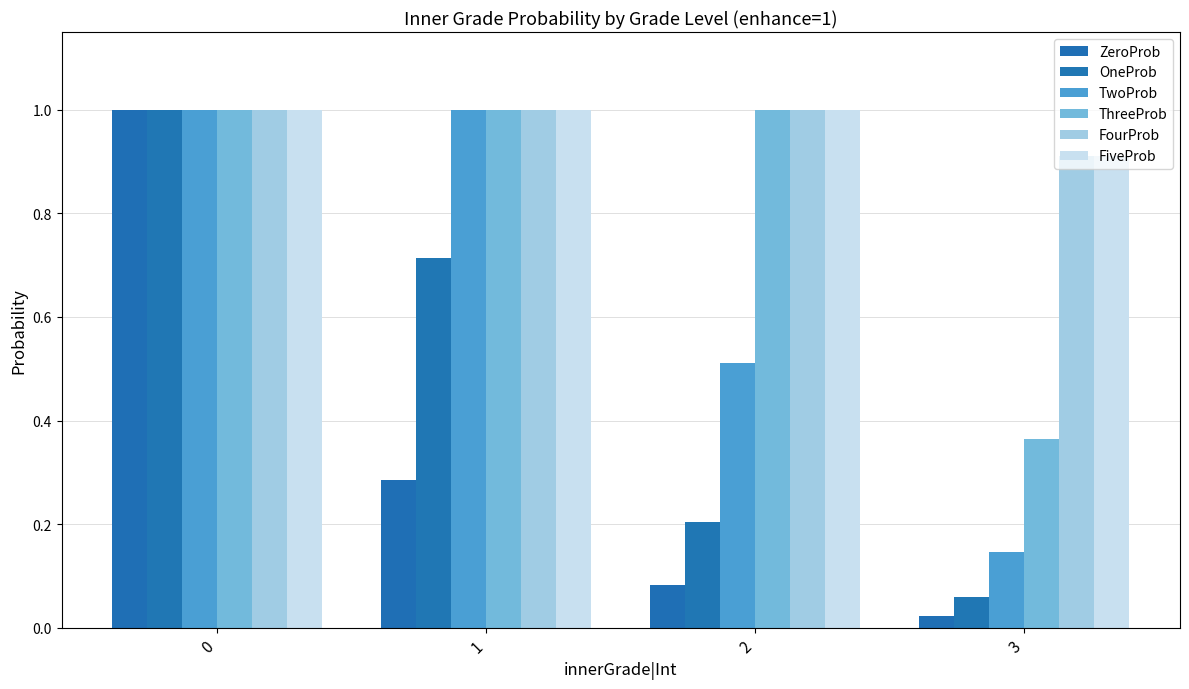

What is the value of the FiveProb bar at the 3rd from the left?

1.0